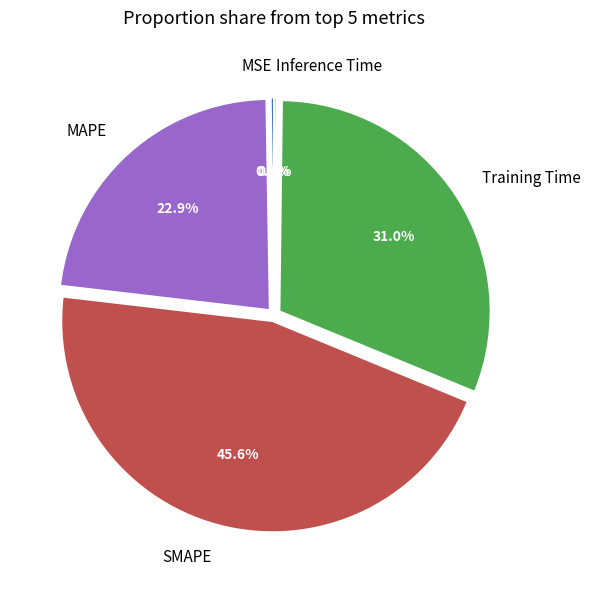

Is Training Time the majority of the pie?

No